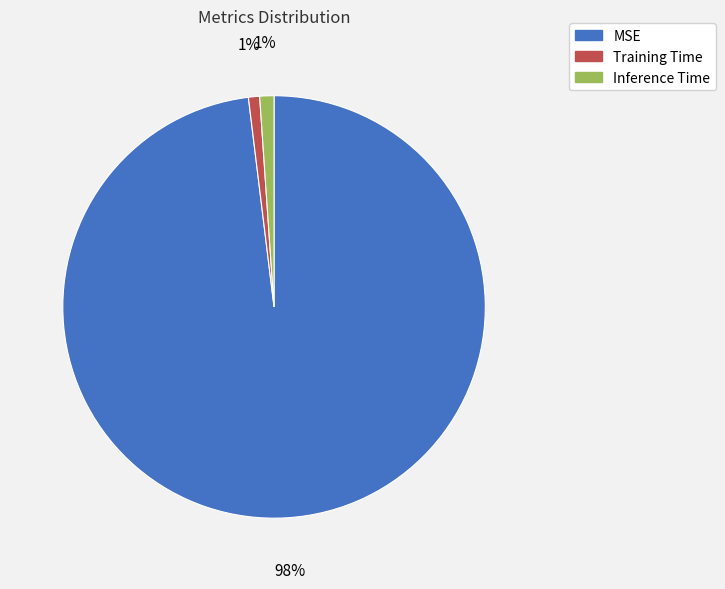

Do Training Time and MSE together represent more than half of the pie?

Yes